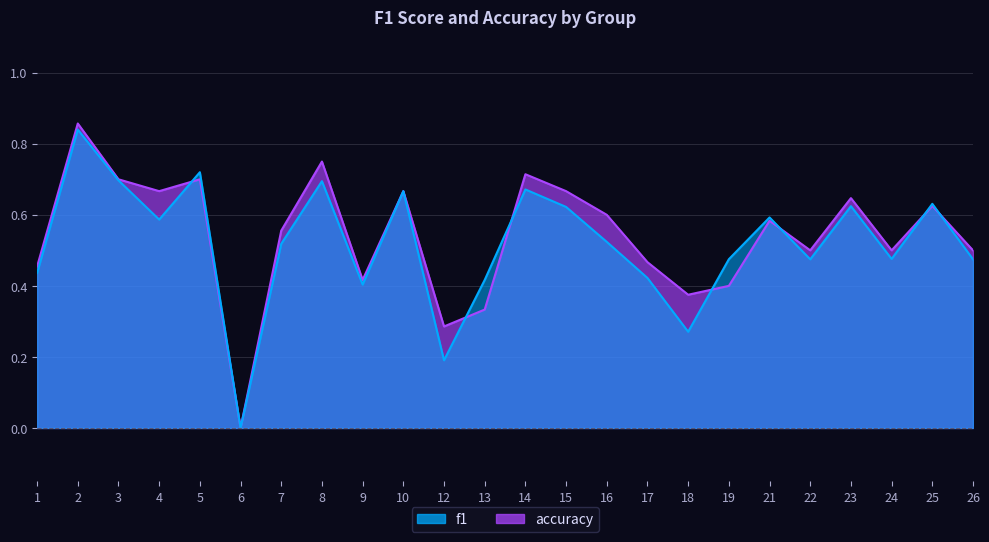

How many interior local peaks does the f1 series have?

8